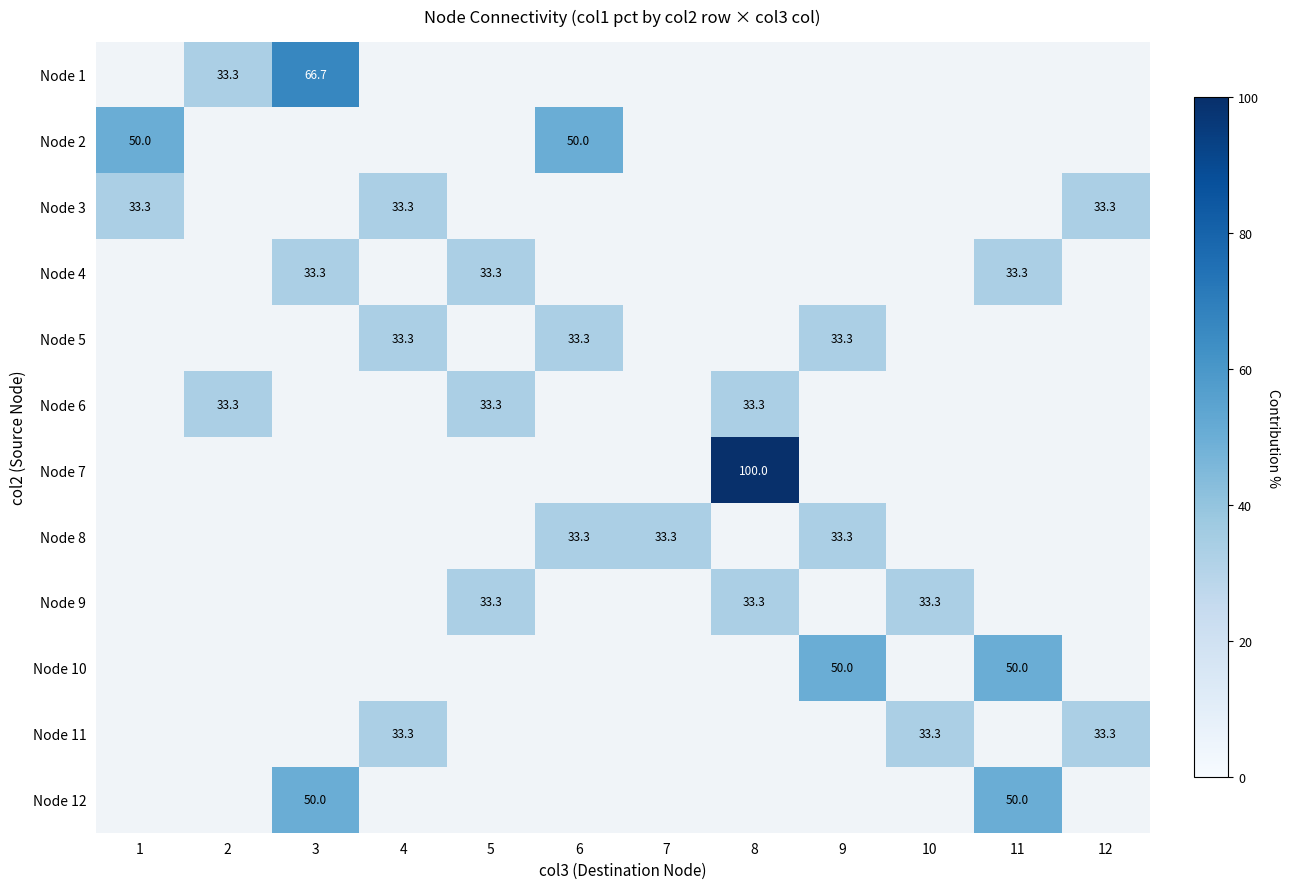

Which has a higher value, 1 or 2?

2